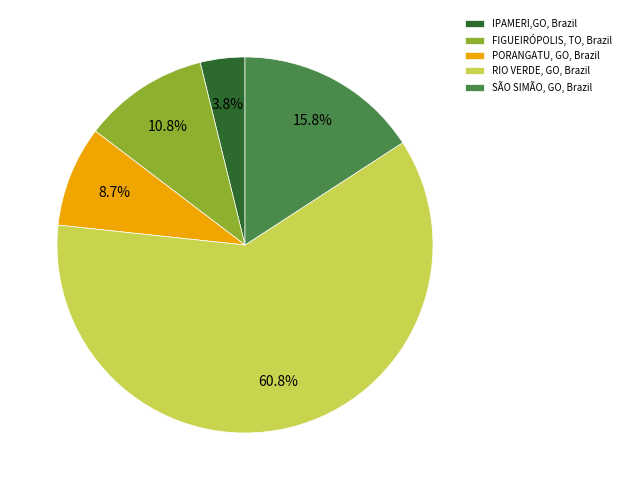

To the nearest percent, what percentage of the pie is FIGUEIRÓPOLIS, TO, Brazil?

11%